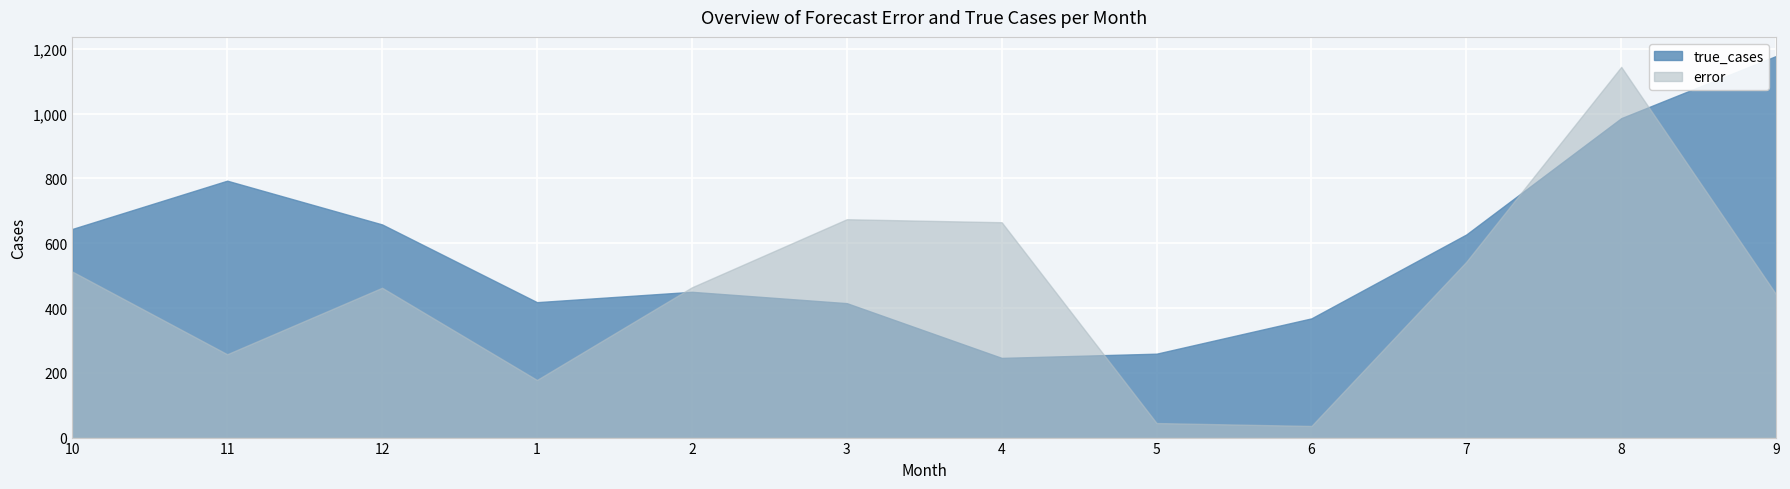

Reading left to right, transcribe all the data shown in this chart.

error: 10=512.5	11=257.3	12=462.5	1=177.9	2=463.8	3=674.0	4=664.7	5=44.9	6=35.9	7=542.8	8=1144.3	9=442.3
true_cases: 10=644.0	11=793.0	12=658.0	1=418.0	2=450.0	3=415.0	4=246.0	5=259.0	6=368.0	7=627.0	8=986.0	9=1178.0